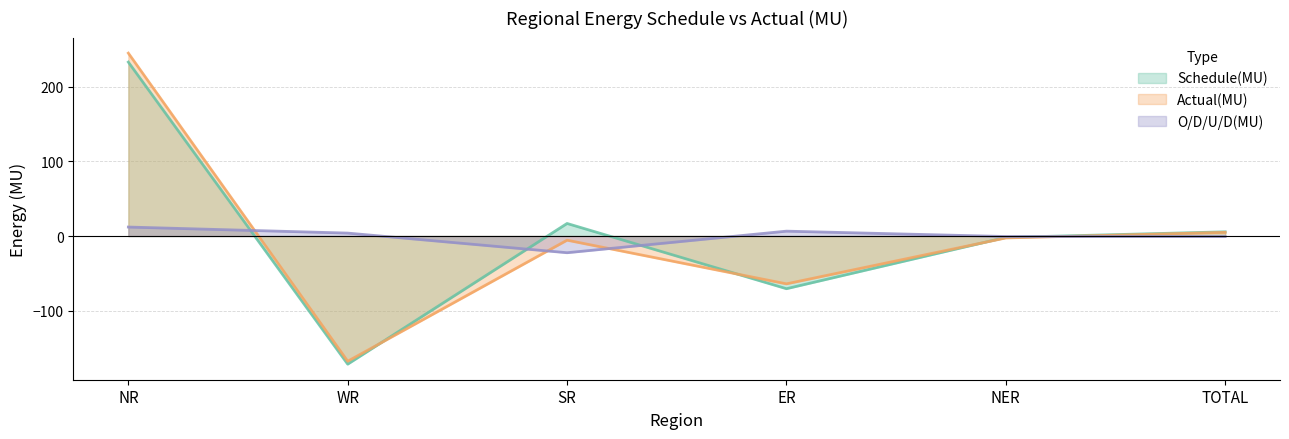

Which series has the widest spread of values?

Actual(MU)